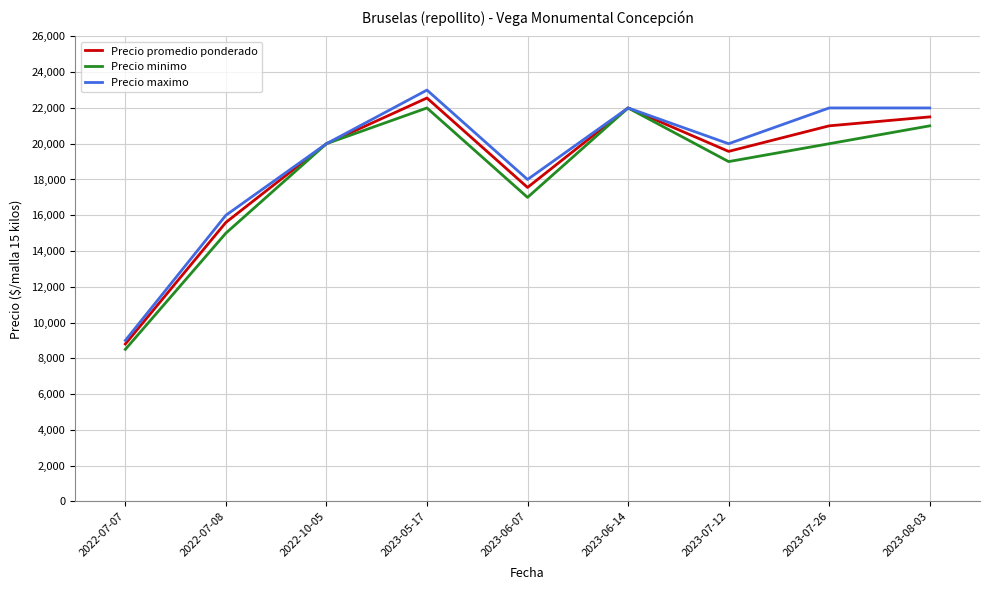

Rank the series by their maximum value, from highest to lowest.

Precio maximo, Precio promedio ponderado, Precio minimo